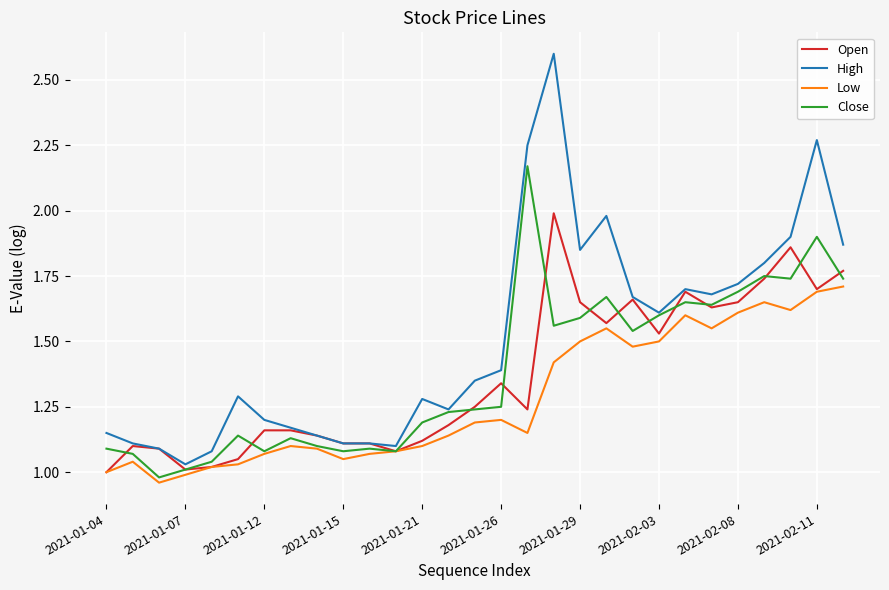

Which series has the largest total across all categories?

High